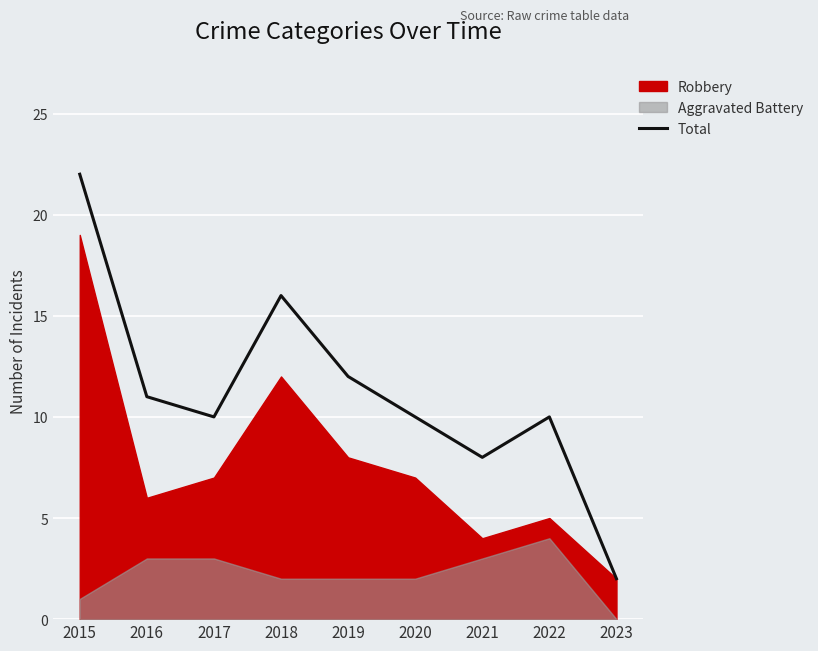

What is the difference between the maximum and minimum values?

20